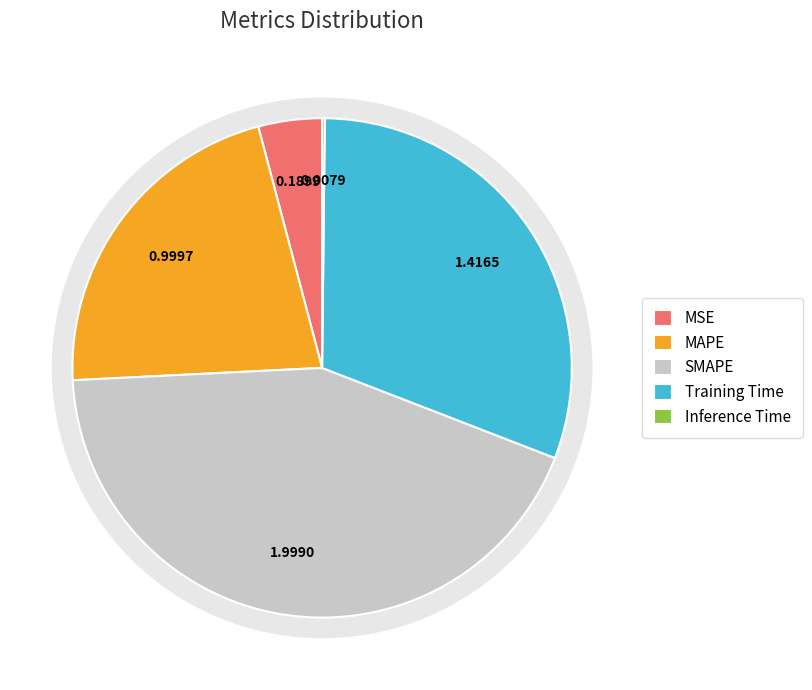

To the nearest percent, what is the difference between the MAPE and MSE slice percentages?

18%